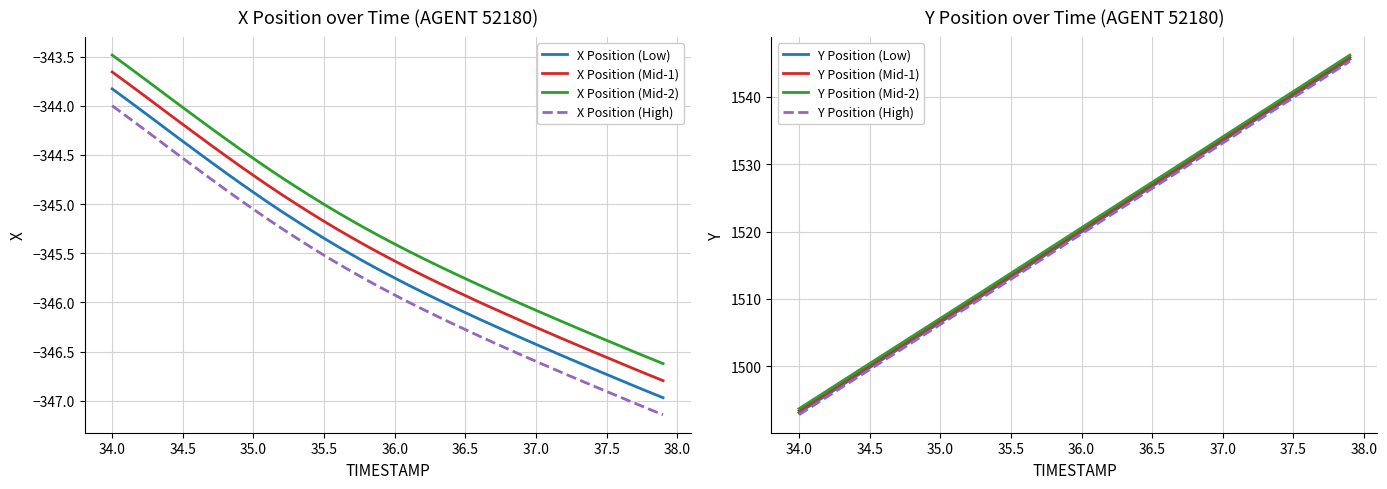

Does the chart have visible grid lines?

Yes